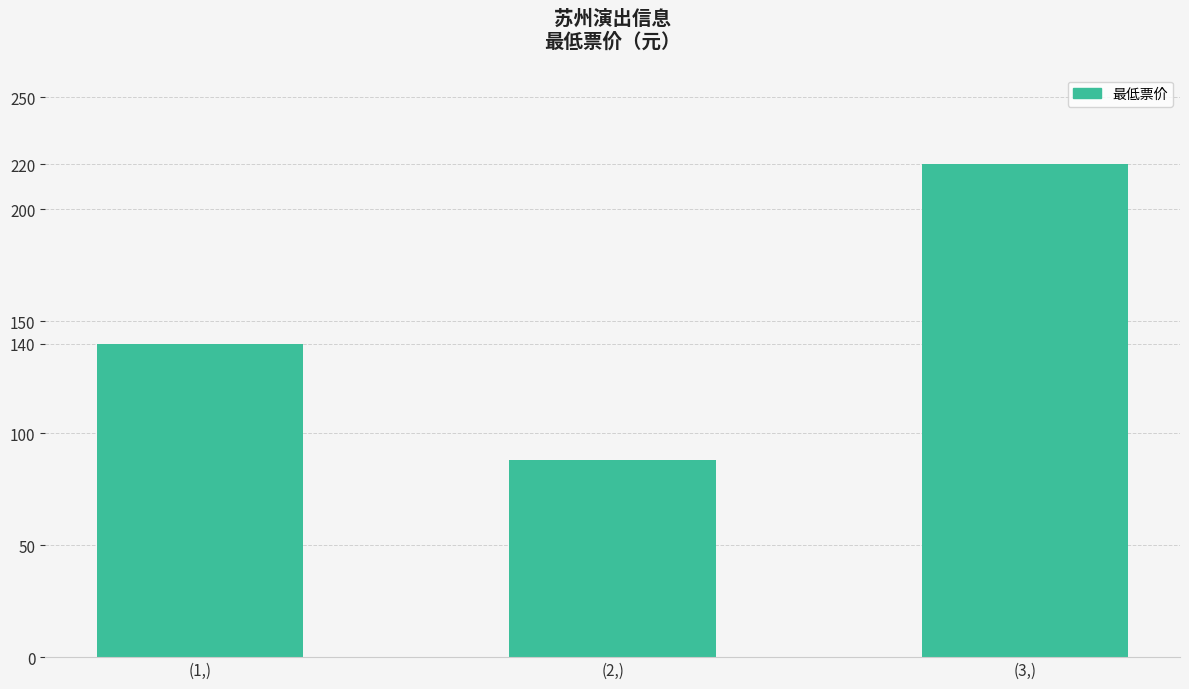

What is the approximate value at (1,), to the nearest 50?

150